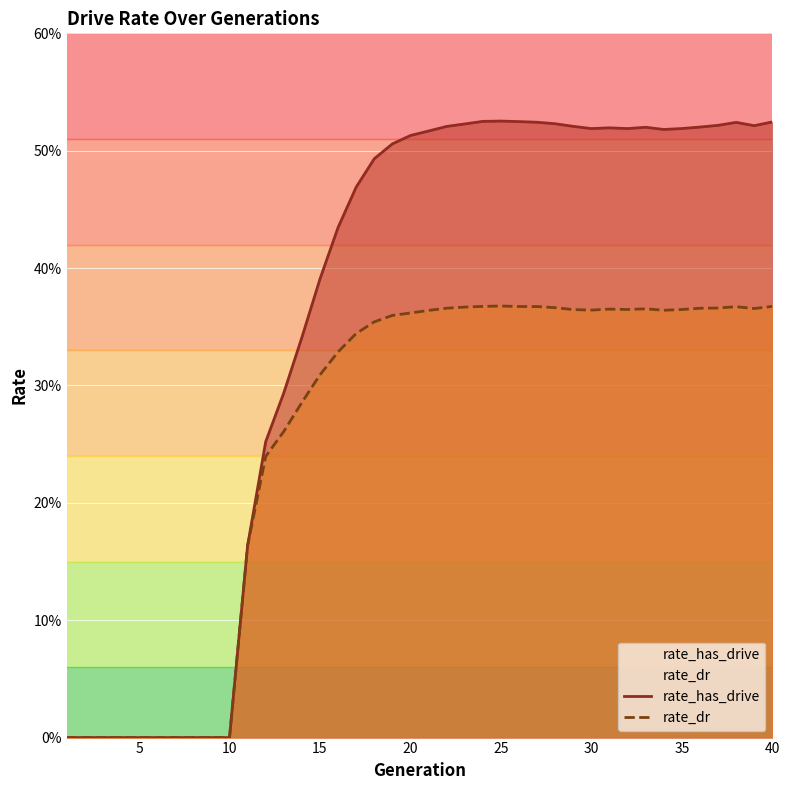

True or false: rate_has_drive has a value of 0.7 at 20.

False